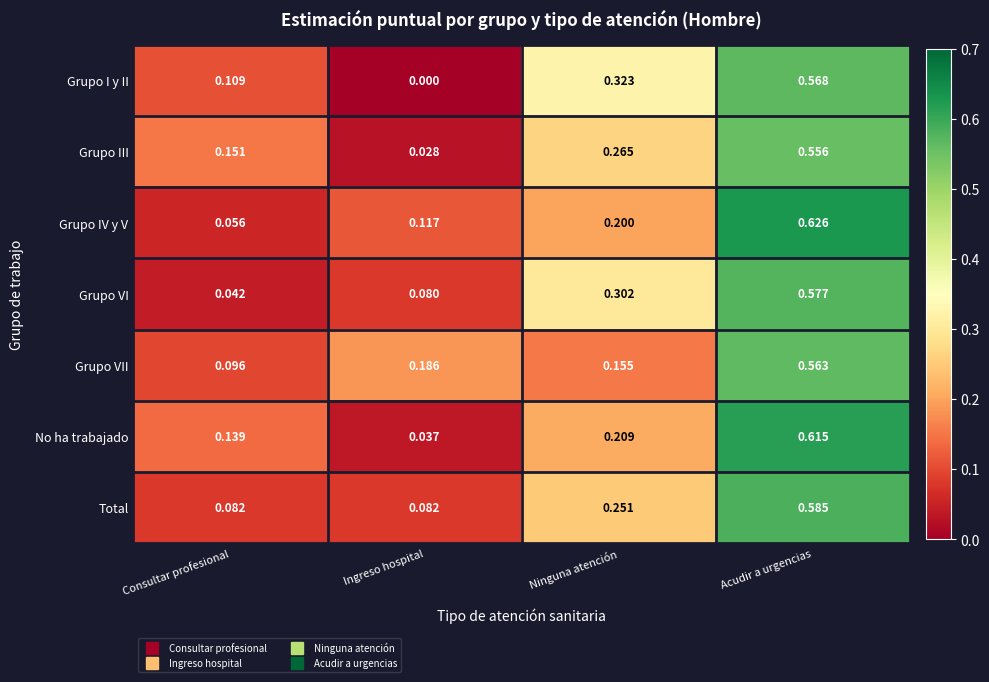

At which label does Grupo VII reach its peak?

Acudir a urgencias